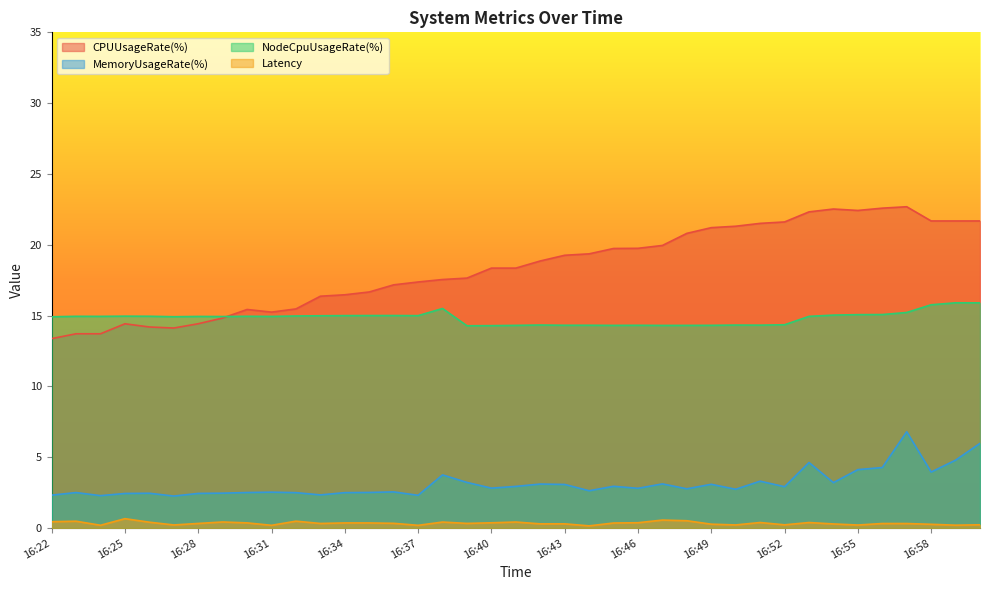

What are all the series names shown in the legend?

CPUUsageRate(%), MemoryUsageRate(%), NodeCpuUsageRate(%), Latency